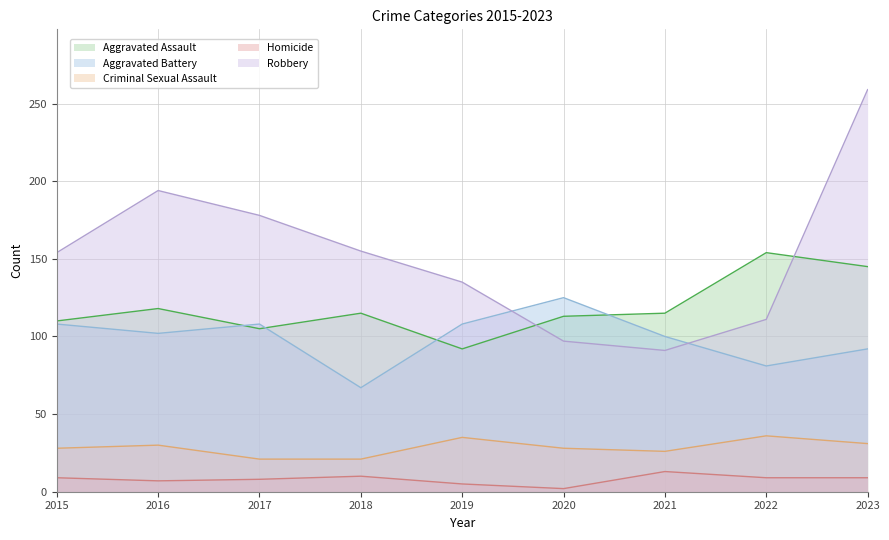

True or false: Aggravated Battery and Criminal Sexual Assault cross at least once.

False